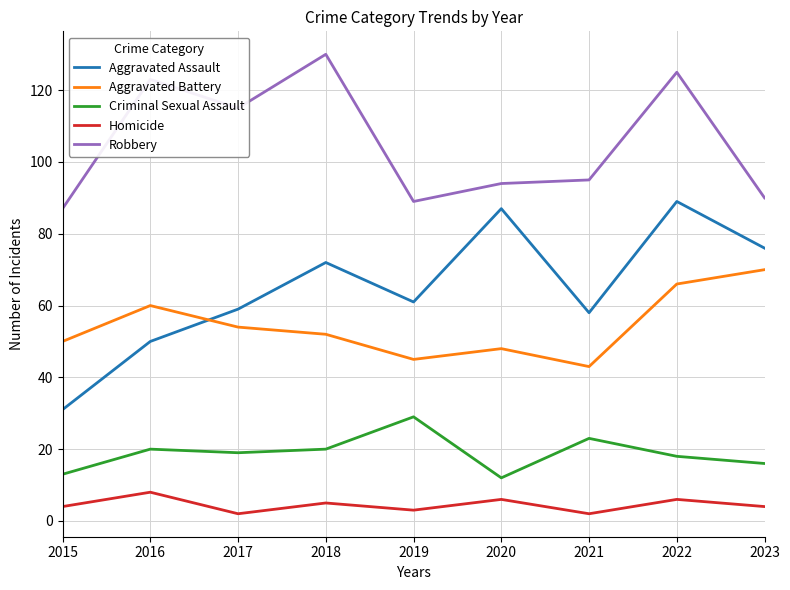

How many interior local peaks does the Homicide series have?

4